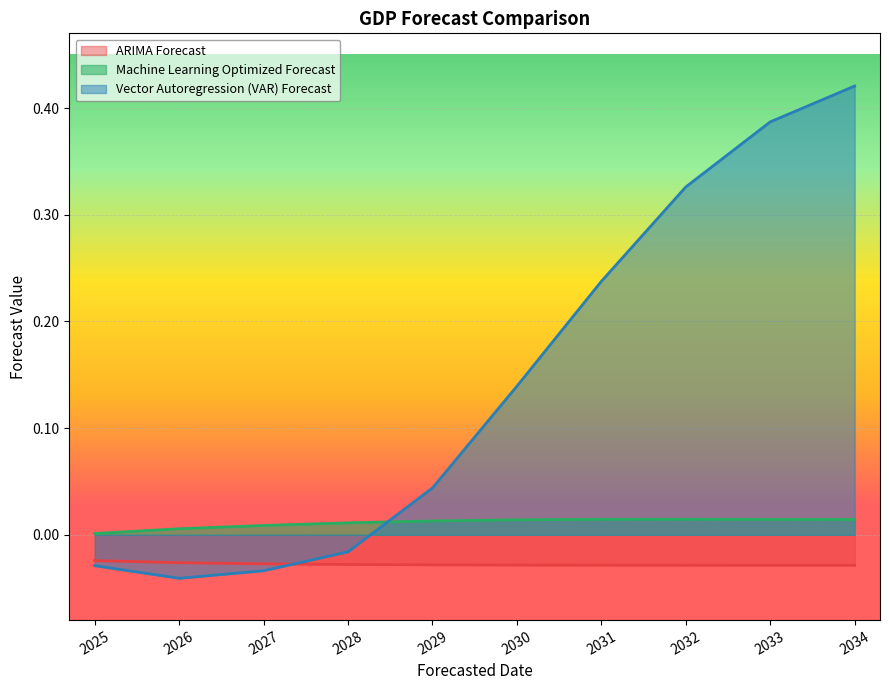

How many lines are shown in the chart?

3